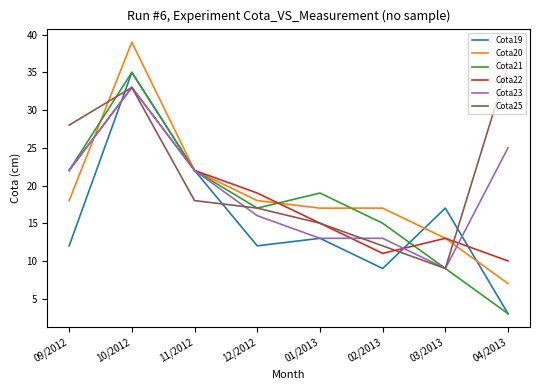

What is the difference between the Cota25 values at 09/2012 and 11/2012?

10